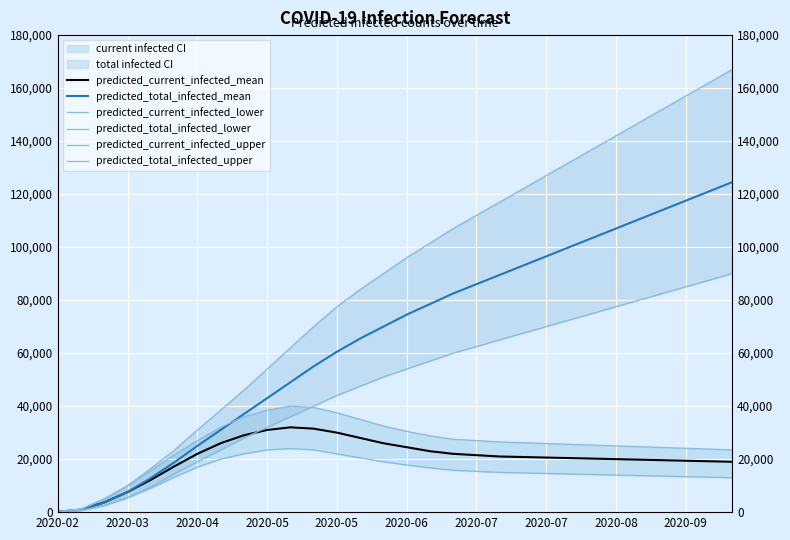

Rank the series by their maximum value, from highest to lowest.

predicted_total_infected_upper, predicted_total_infected_mean, predicted_total_infected_lower, predicted_current_infected_upper, predicted_current_infected_mean, predicted_current_infected_lower